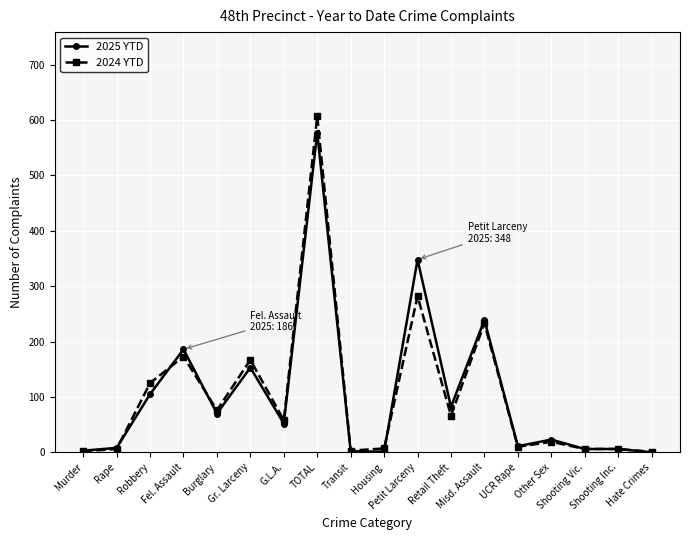

True or false: 2025 YTD and 2024 YTD intersect in this chart.

True